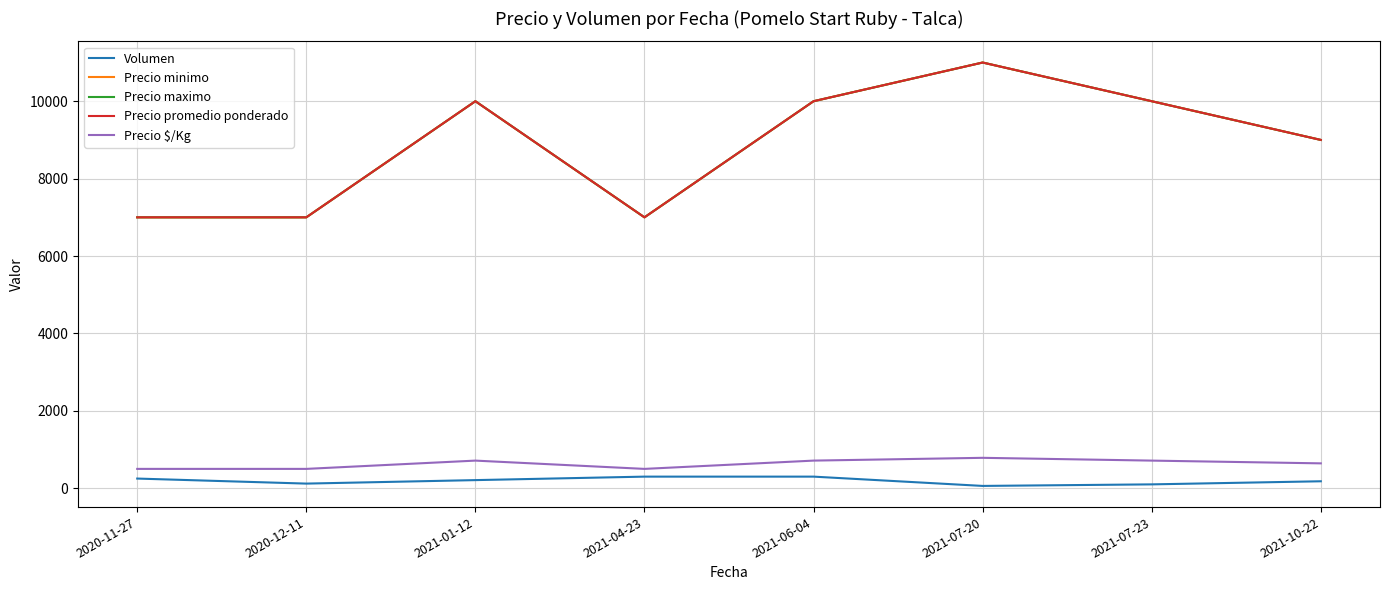

How many lines are shown in the chart?

5